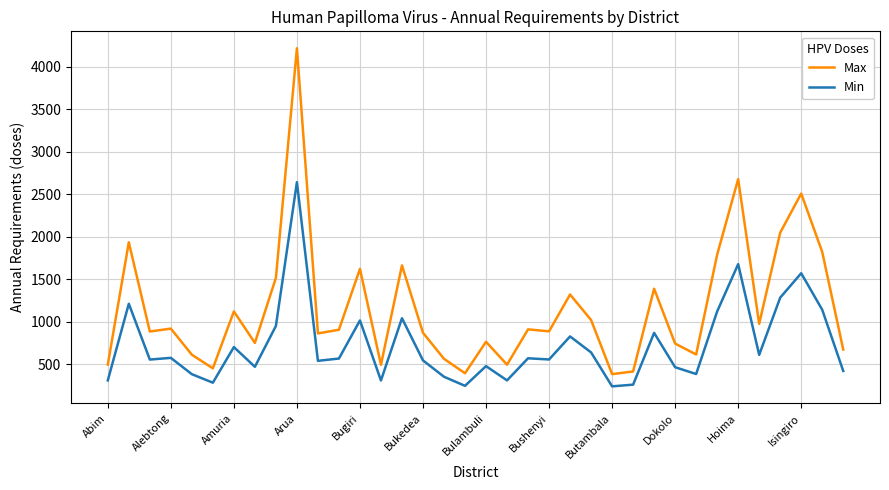

Which series has the largest total across all categories?

Max